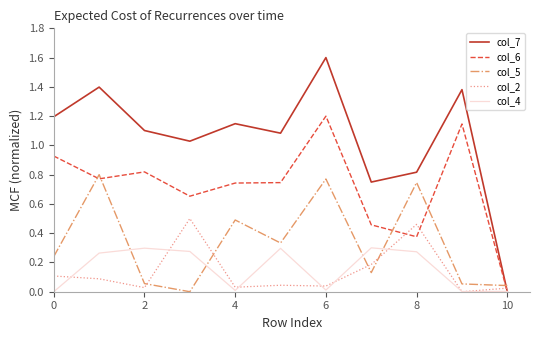

Which series has the largest total across all categories?

col_7